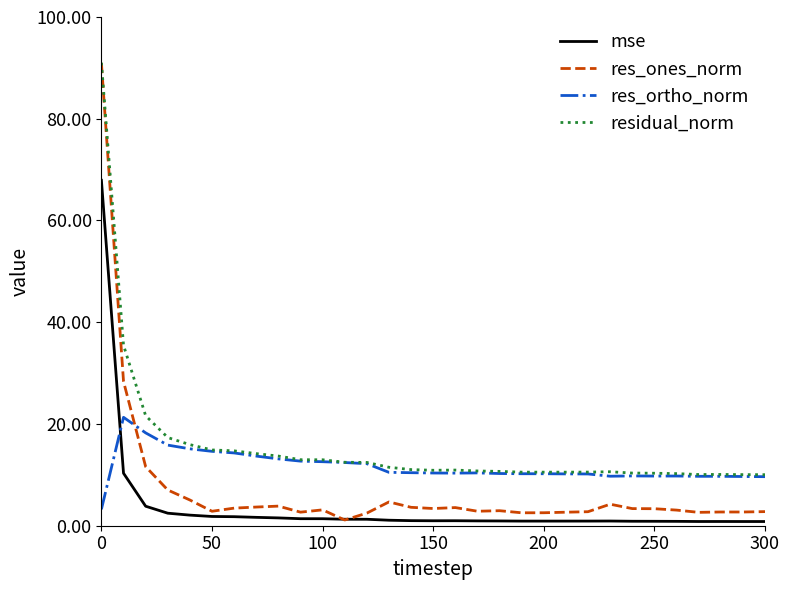

What is the maximum value shown in the chart?

91.0